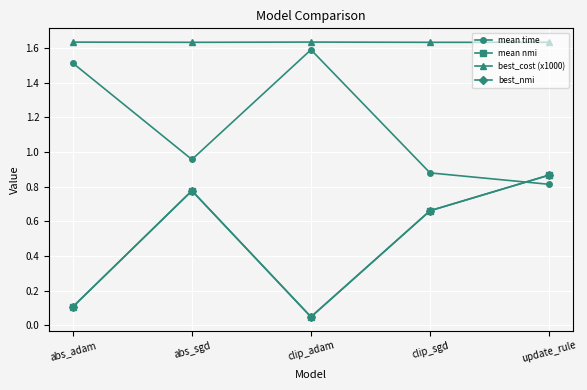

Which series has the largest range (max minus min)?

mean nmi